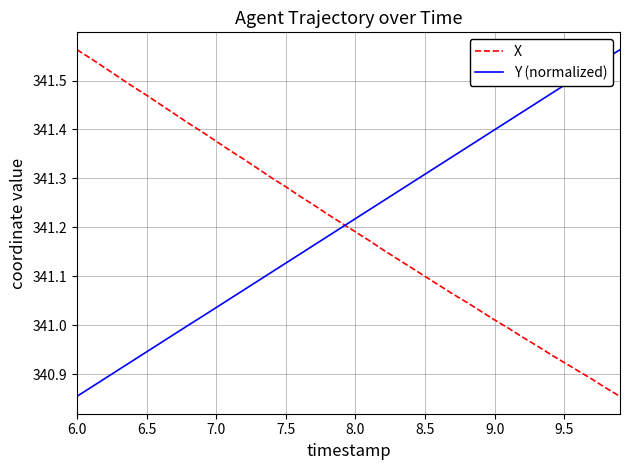

Does the chart have visible grid lines?

Yes